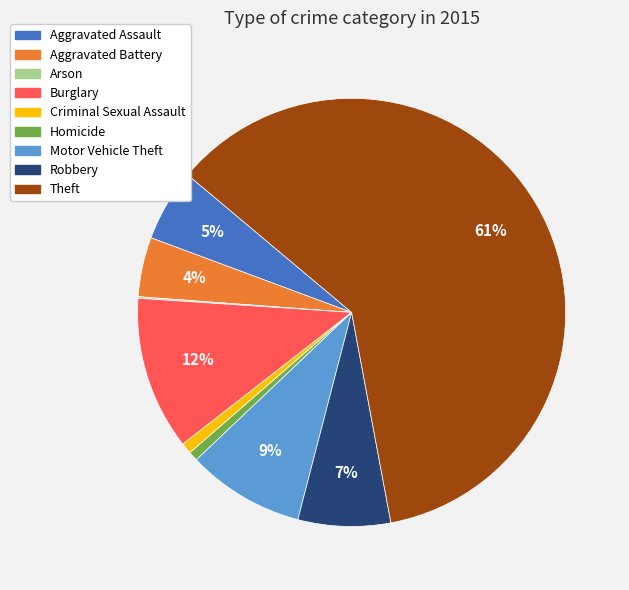

Is it true that Aggravated Assault is 15% of the pie?

False